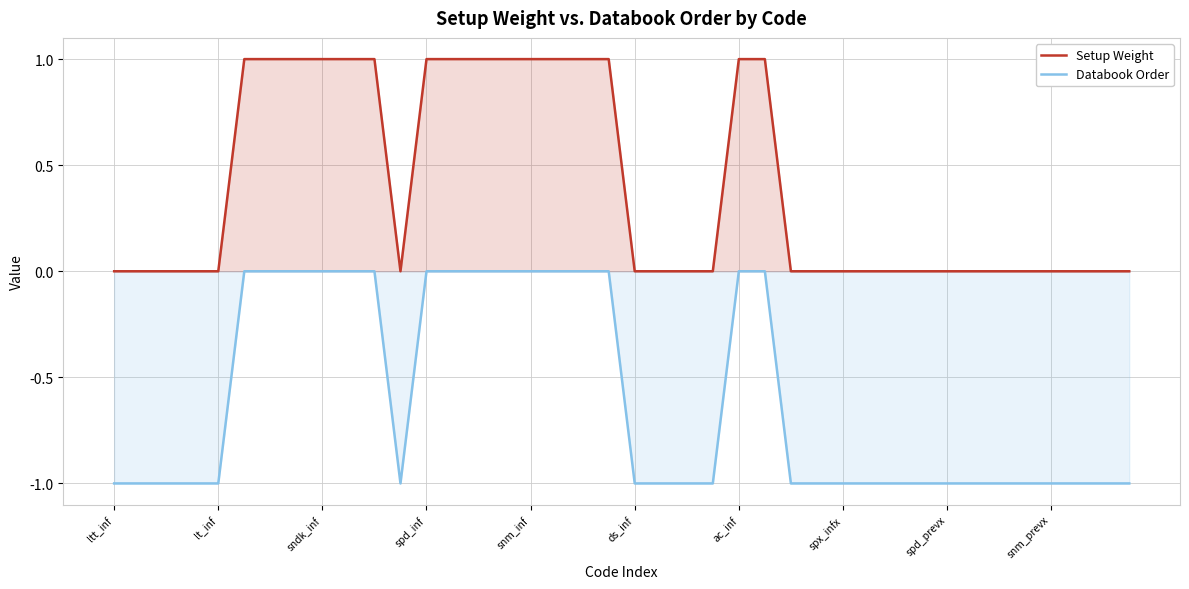

What is the value of the Setup Weight point at the 26th from the left?

1